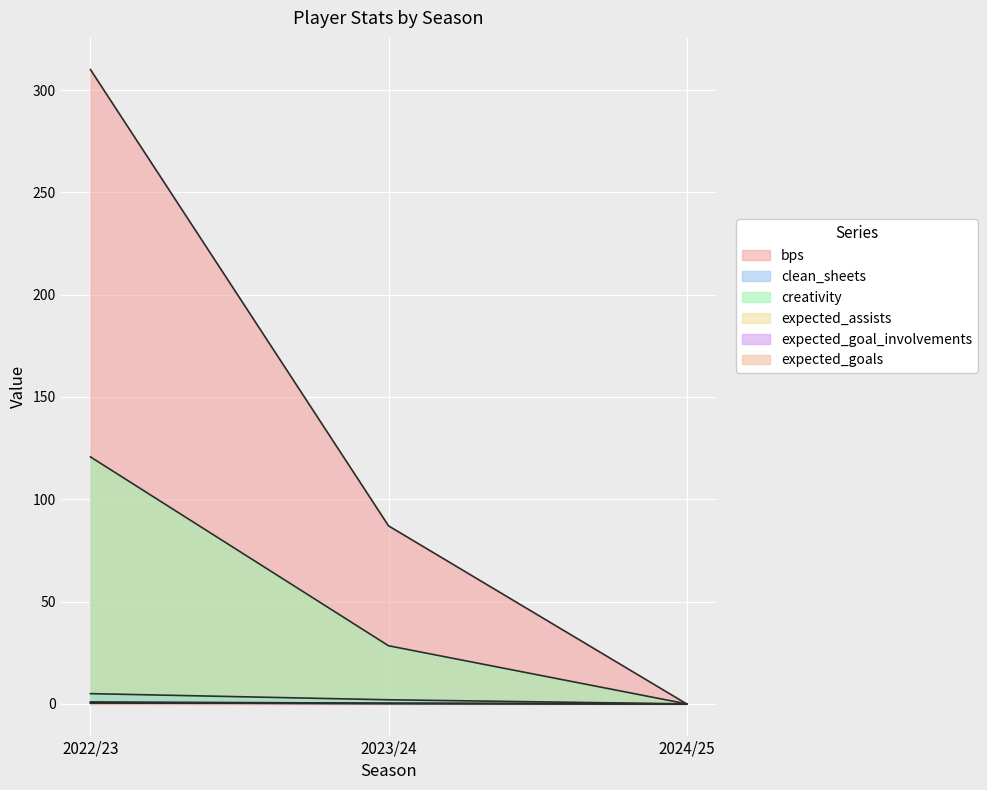

Between 2022/23 and 2024/25, which series saw the biggest shift?

bps